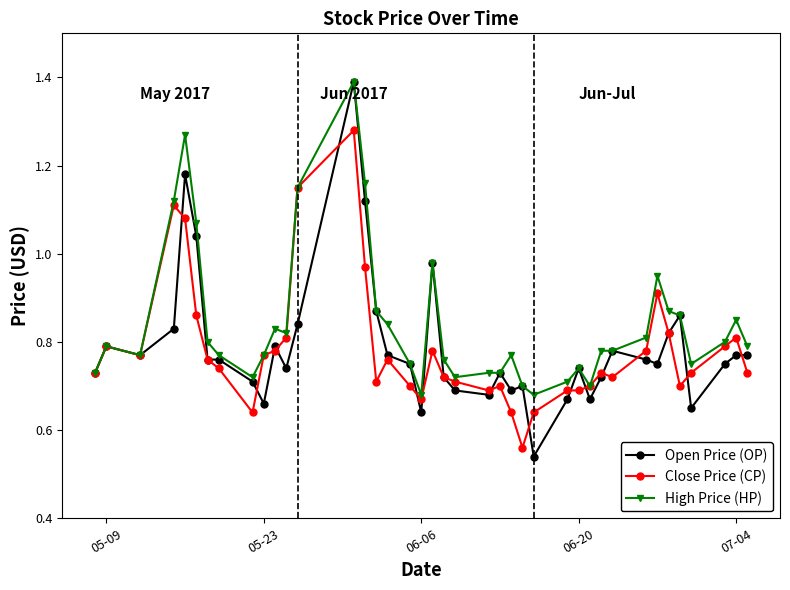

Which series has the largest range (max minus min)?

Open Price (OP)